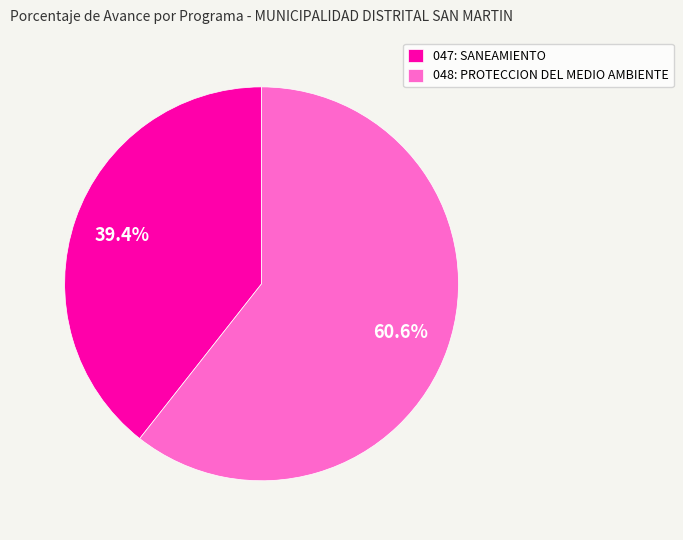

True or false: 048: PROTECCION DEL MEDIO AMBIENTE accounts for 61% of the total.

True